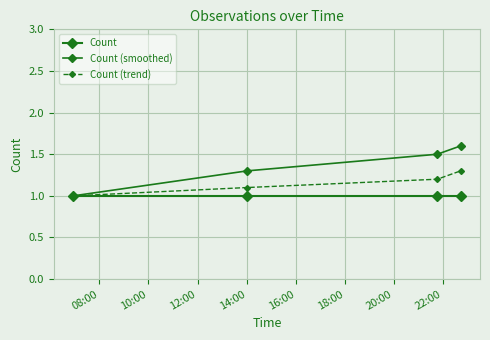

Is this an area chart (filled region under the line)?

No